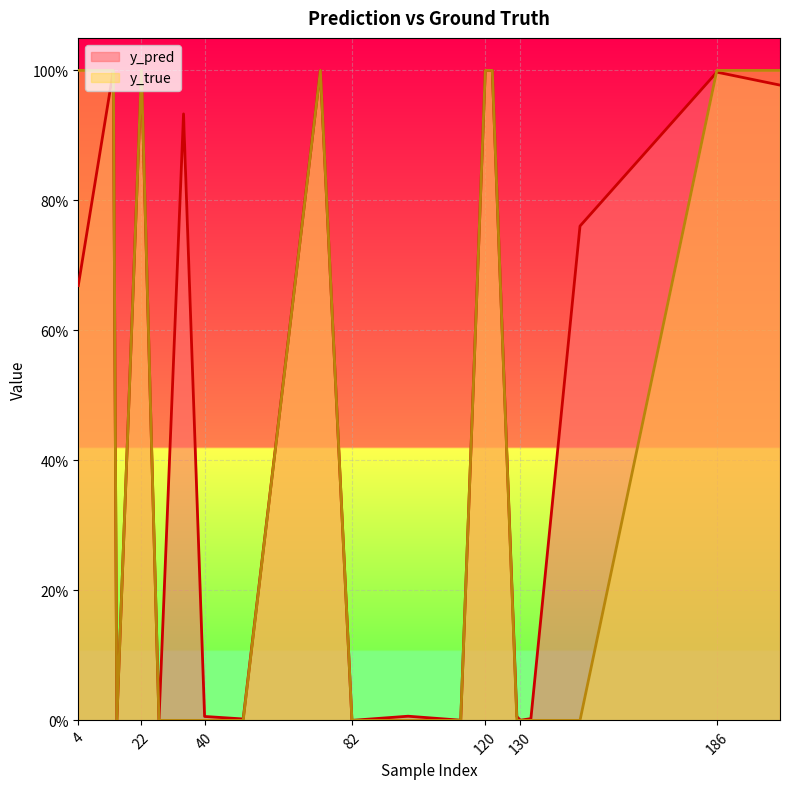

What is the average value of the y_true series?

0.4